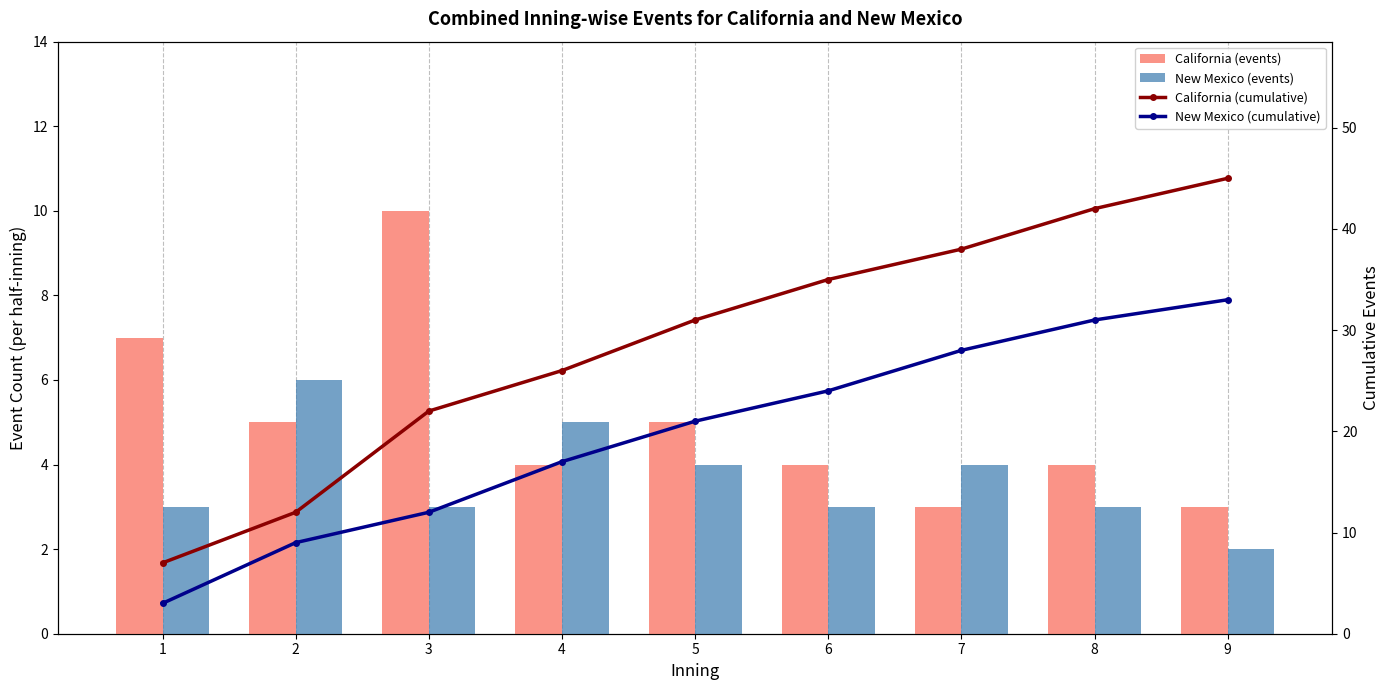

Rank the series at 1 from highest to lowest value.

California (events), California (cumulative), New Mexico (events), New Mexico (cumulative)